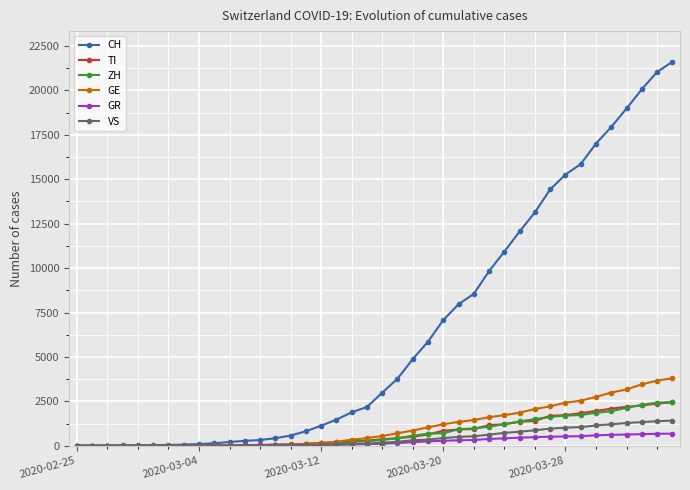

Does the chart have visible grid lines?

Yes